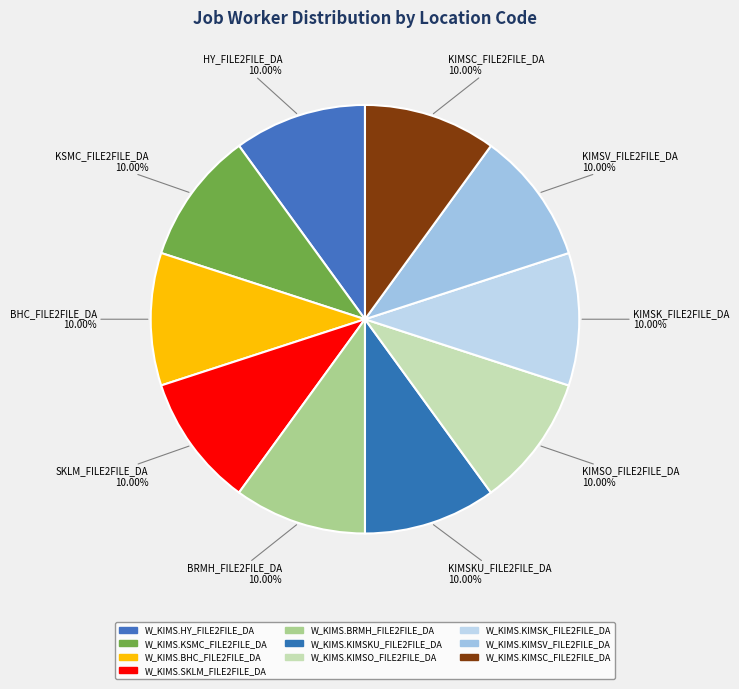

Is there any slice that represents more than half of the pie?

No